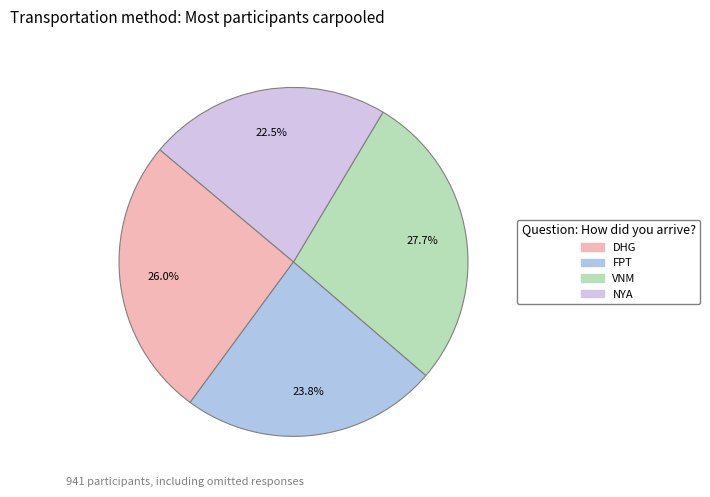

Which slice is the smallest?

NYA